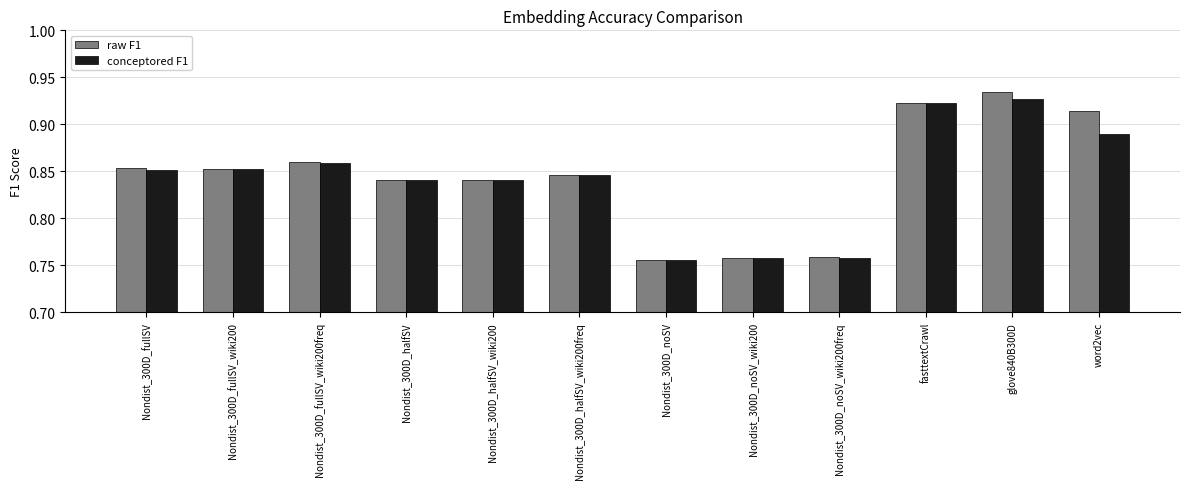

What is the difference between the maximum and minimum values in the raw F1 series?

0.2